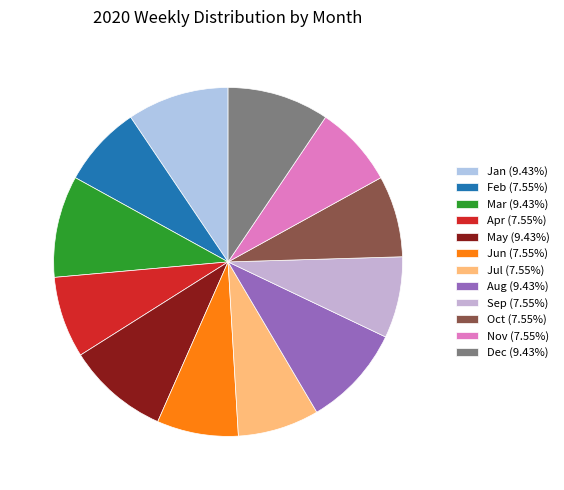

Does Sep represent more than half of the total?

No